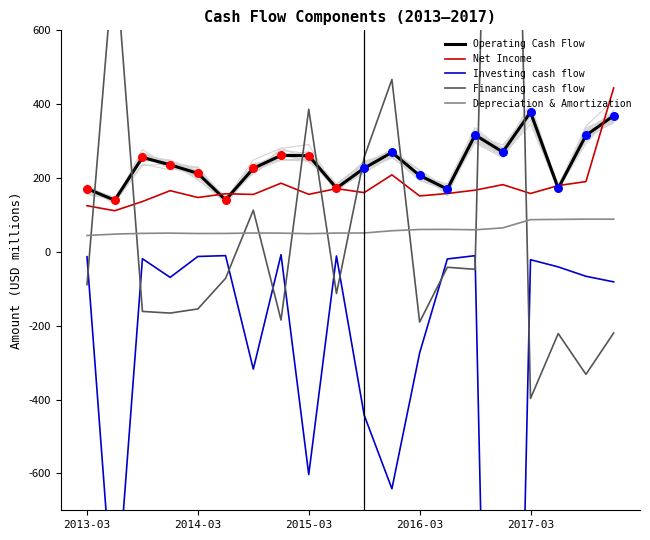

At how many categories does at least one series exceed 1120?

1